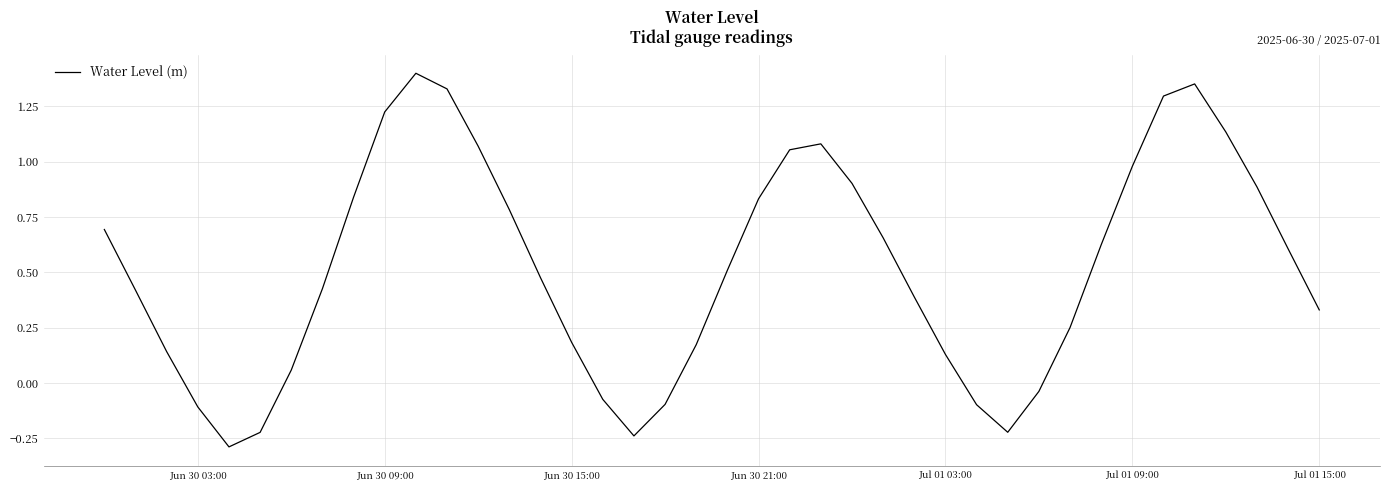

What is the difference between the maximum and minimum values?

1.7